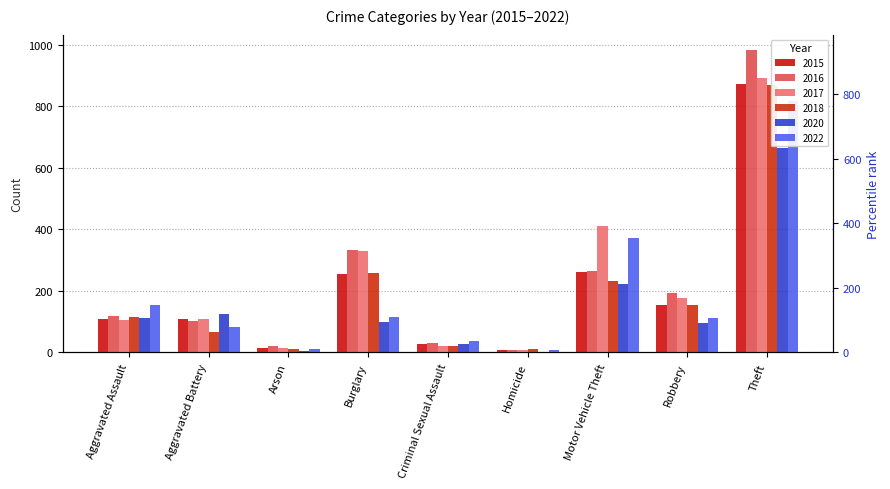

Which series has the largest total across all categories?

2017